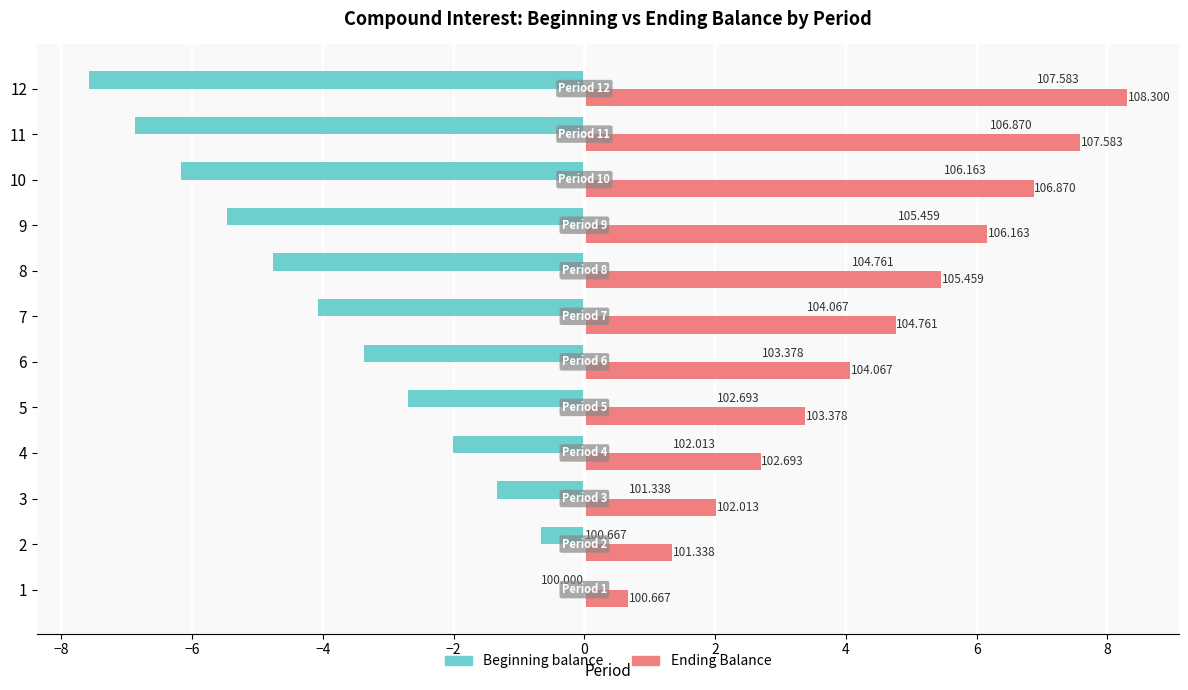

What are all the series names shown in the legend?

Beginning balance, Ending Balance